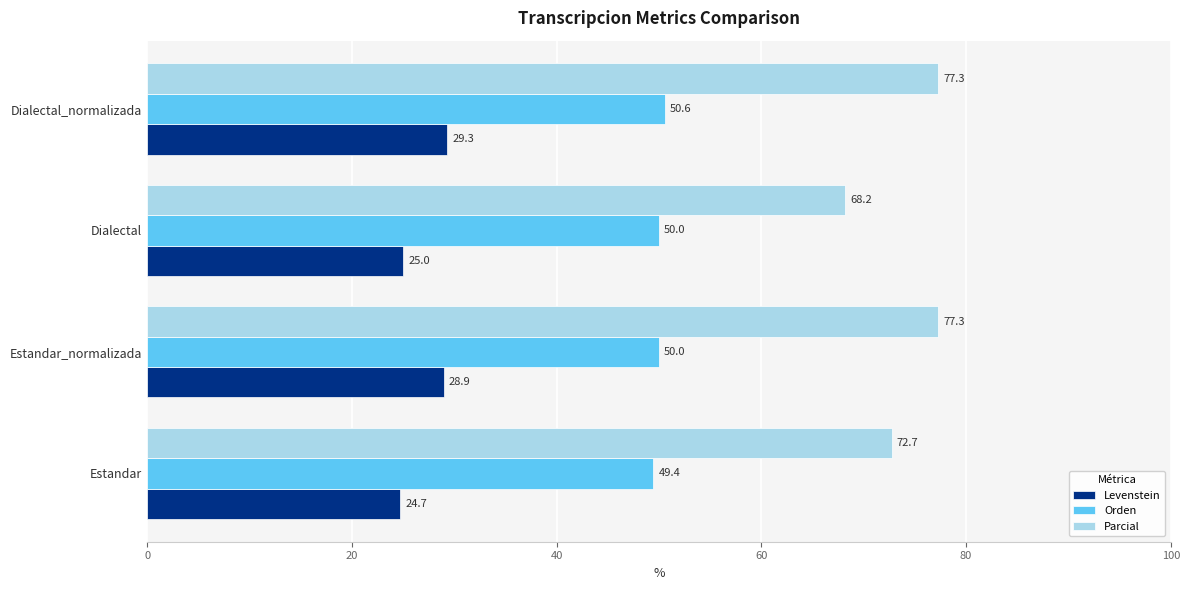

The Levenstein series shows 24.7 at Estandar. True or false?

True